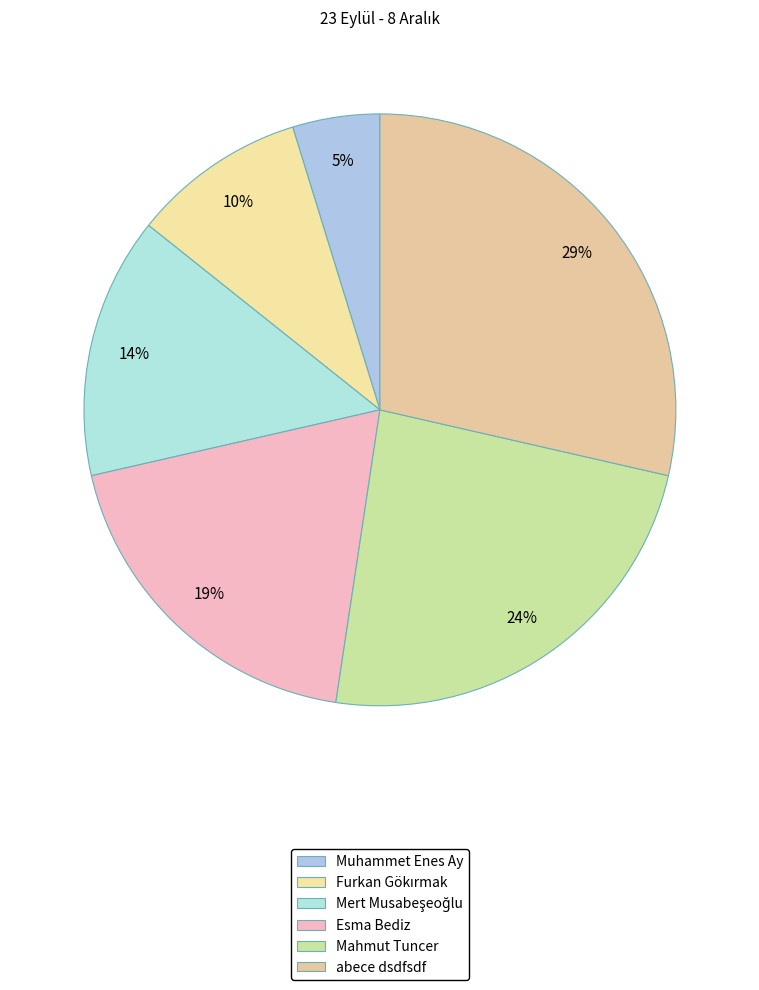

Count the number of slices in the pie.

6